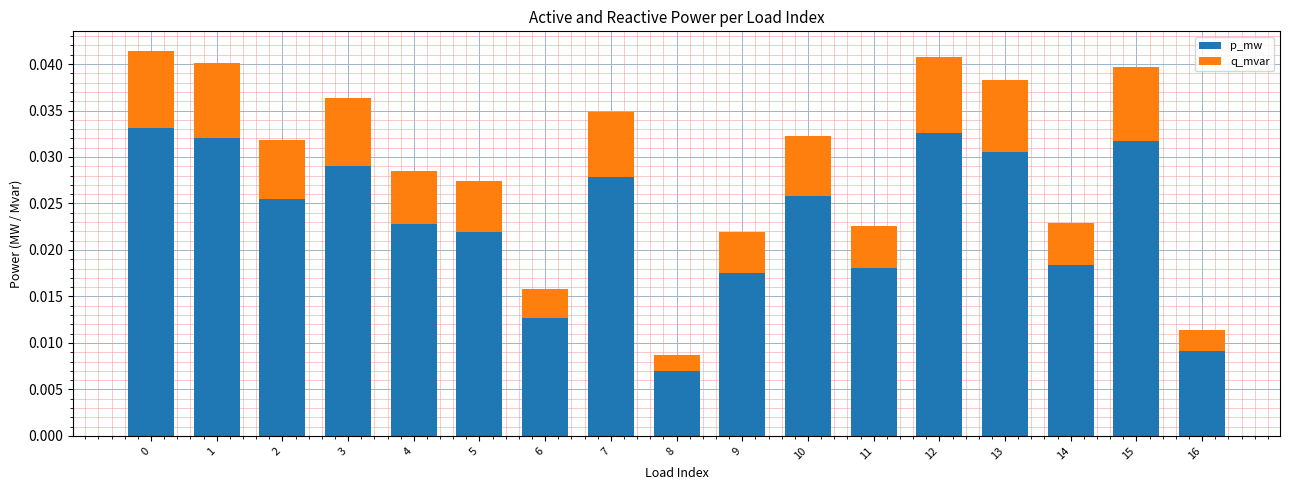

At which label is p_mw closest to 0?

8